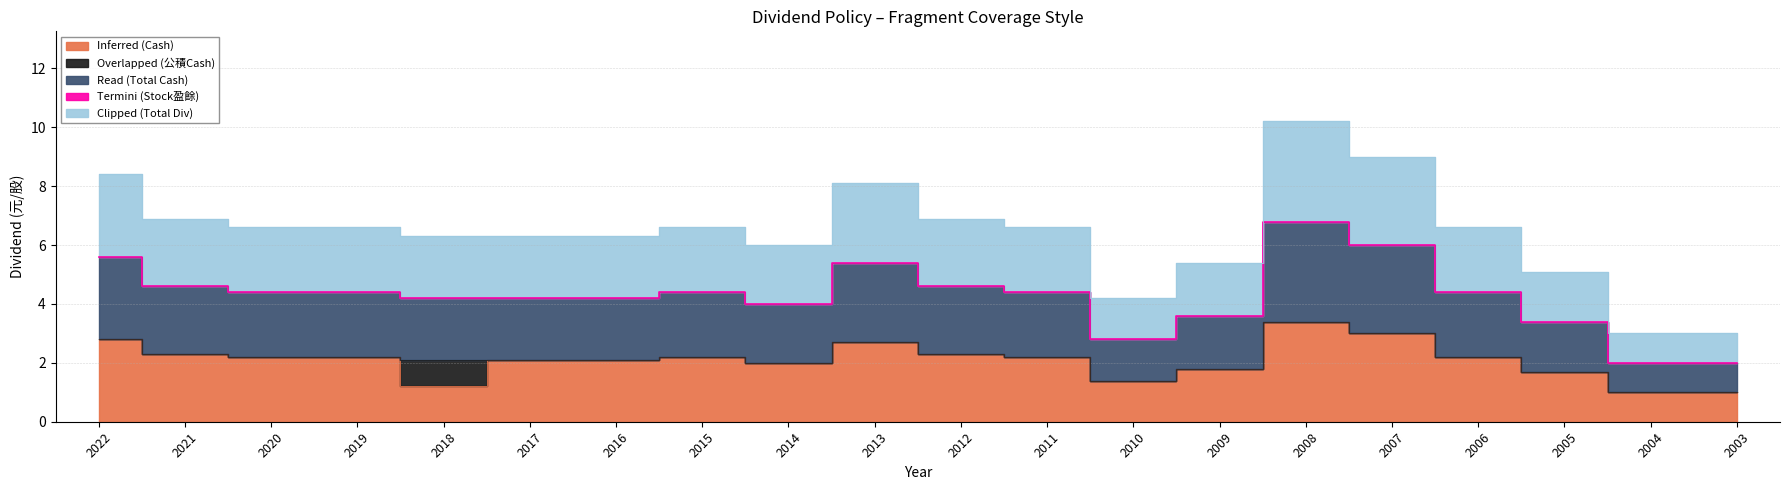

Is it true that Clipped (Total Div) equals 2.2 at 2012?

False